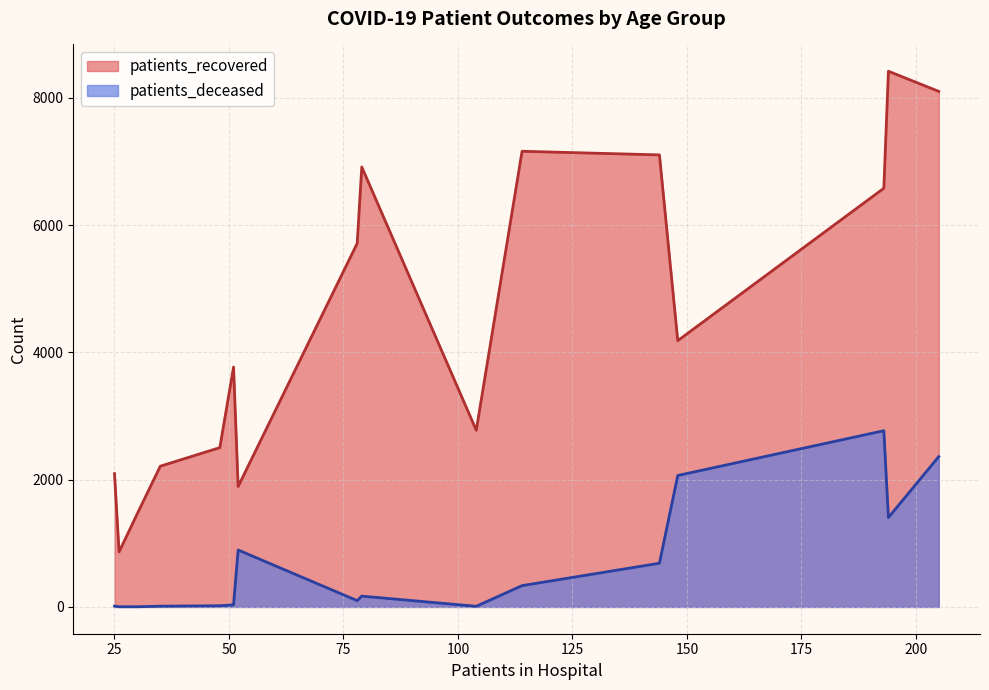

List the series in order of their peak value, highest first.

patients_recovered, patients_deceased